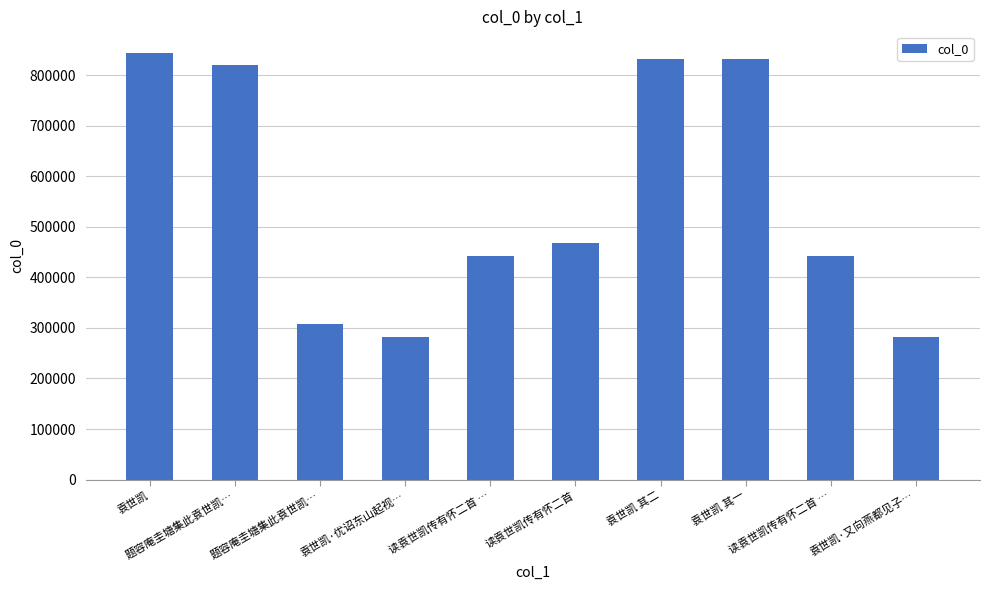

How many bars are there in total?

10